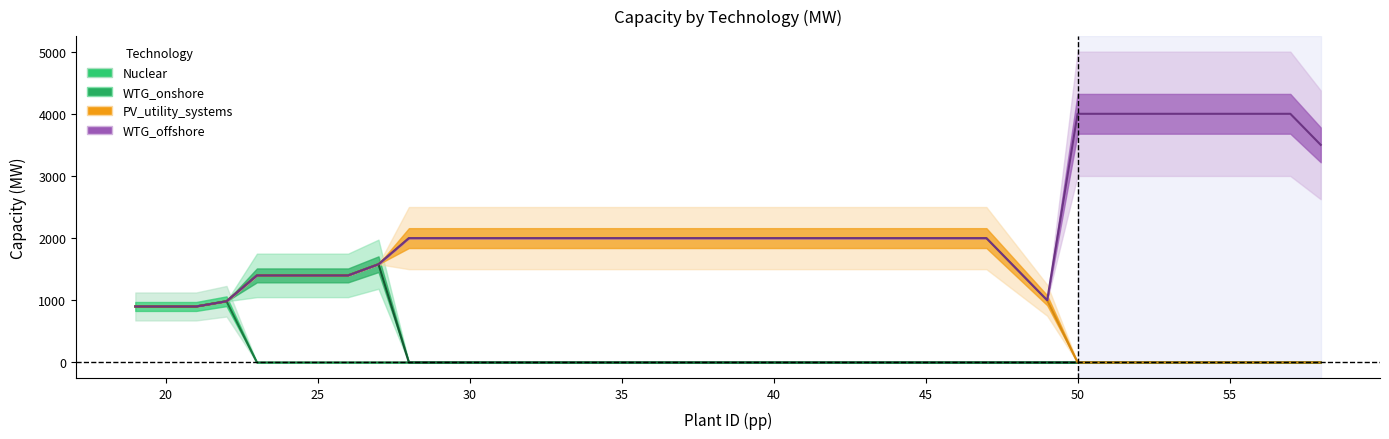

List the series in order of their peak value, lowest first.

Nuclear, WTG_onshore, PV_utility_systems, WTG_offshore